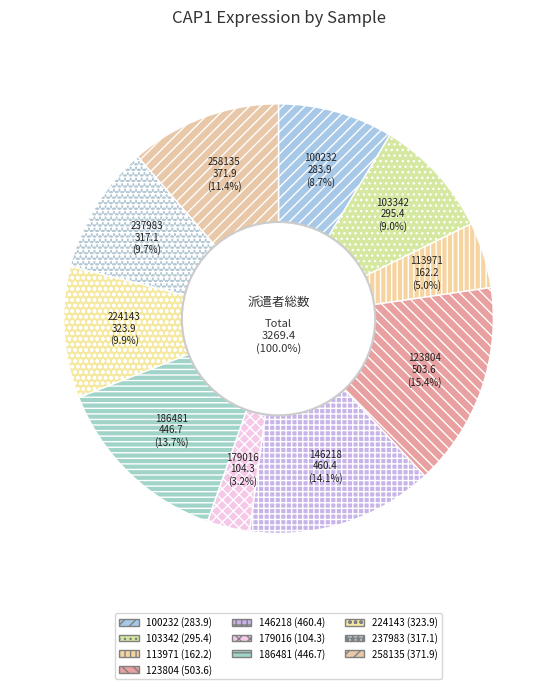

How much of the chart is everything except 224143?

90.1%